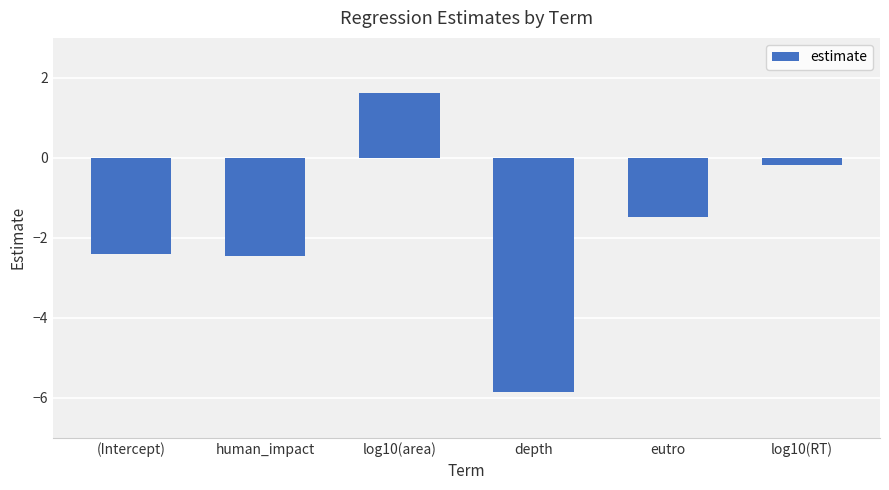

At which label does the data first exceed -1?

log10(area)